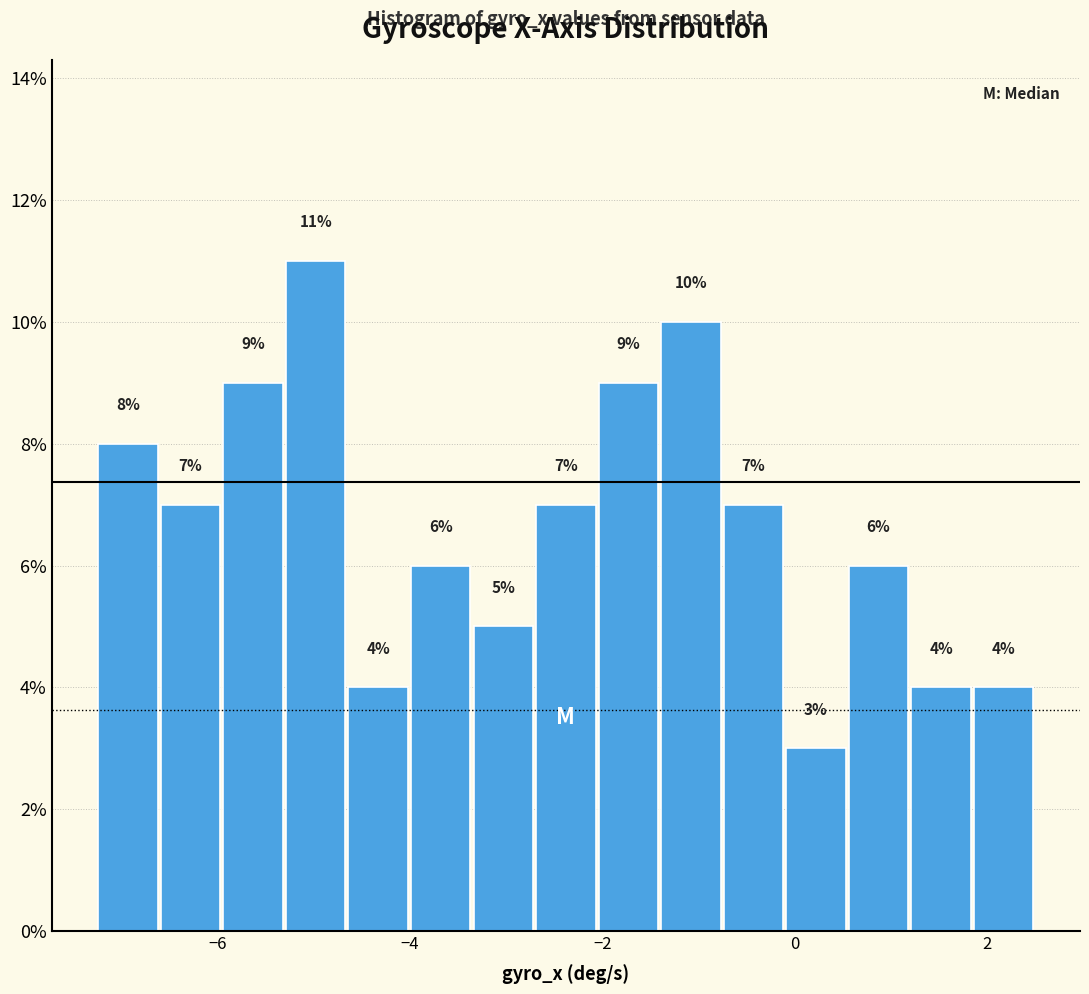

Around what value on the x-axis is the tallest bar? Give the approximate position of its centre, as read against the axis.

-5.0